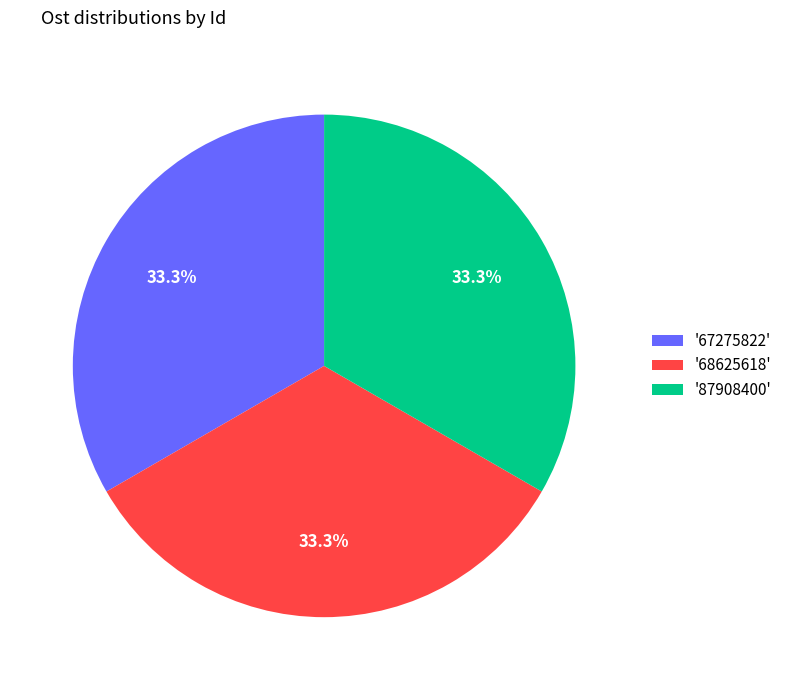

What is the ratio of the value at '68625618' to the value at '87908400'?

1.0